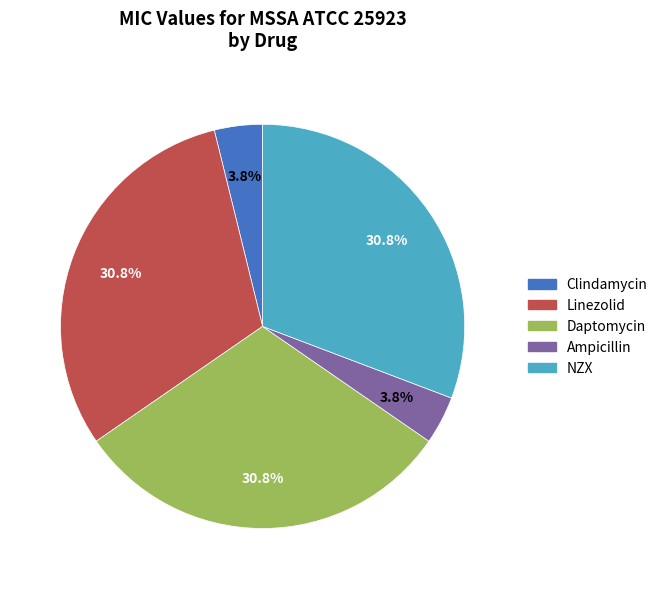

What percentage is NOT represented by Ampicillin?

96.2%